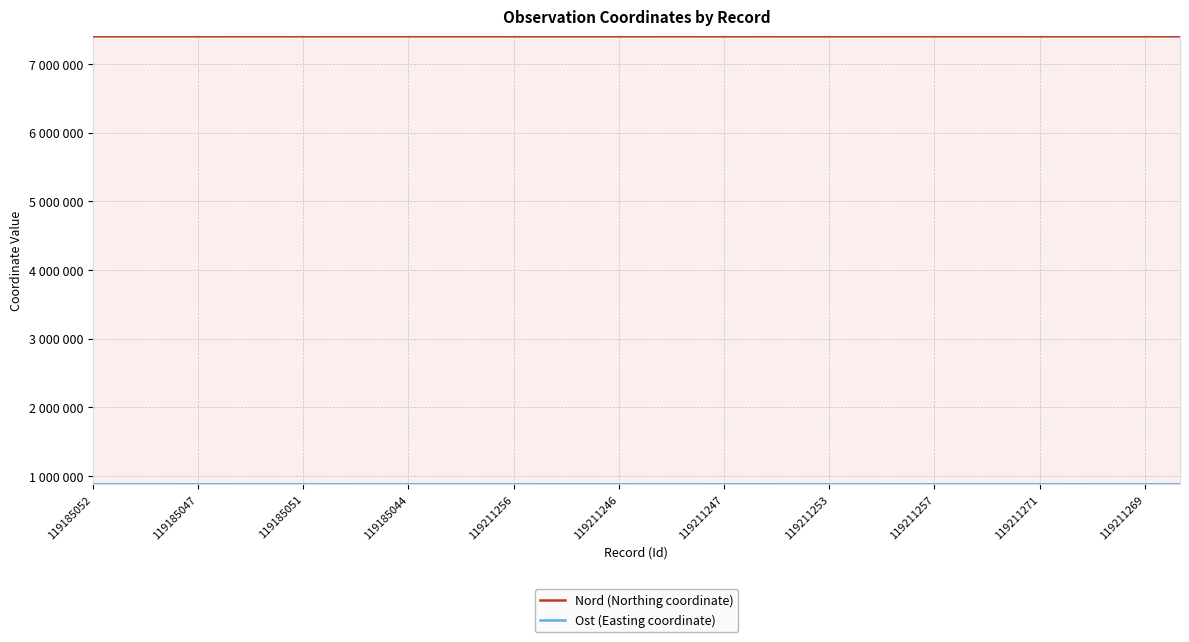

True or false: Nord (Northing coordinate) has more than 2 interior local peaks.

True